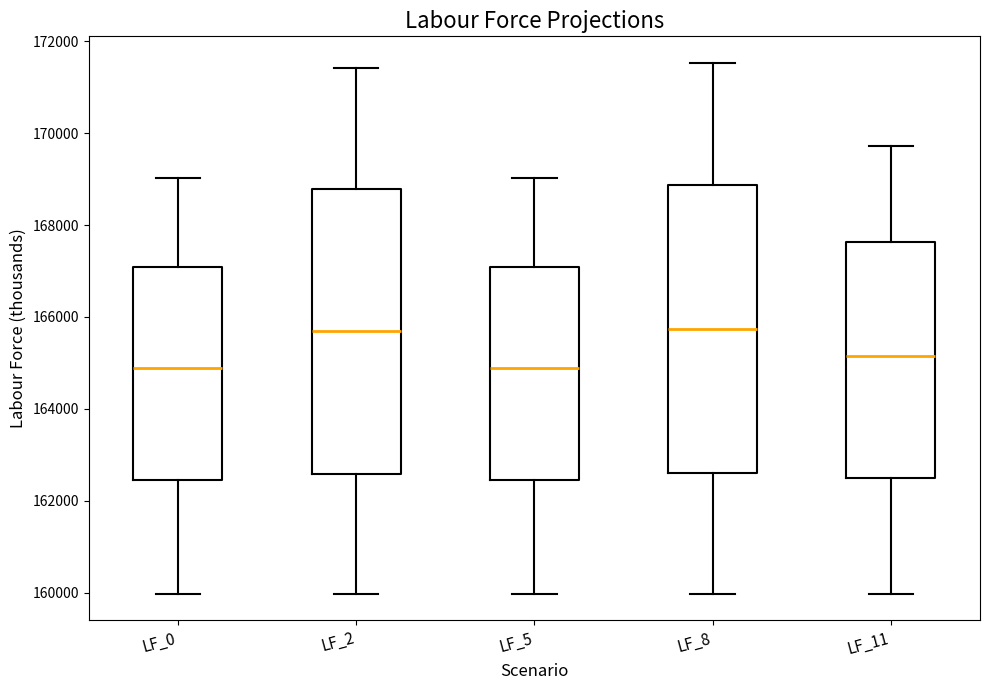

Reading left to right, transcribe this box plot: for each box, give where its median line is, the range the box spans, and where its two whiskers end, as read against the y-axis. The values are not printed on the chart, so give them approximately, as read against the axis.

LF_0: median 164800, box 162400 to 167000, whiskers 160000 to 169000
LF_2: median 165600, box 162600 to 168800, whiskers 160000 to 171400
LF_5: median 164800, box 162400 to 167000, whiskers 160000 to 169000
LF_8: median 165800, box 162600 to 168800, whiskers 160000 to 171600
LF_11: median 165200, box 162400 to 167600, whiskers 160000 to 169800